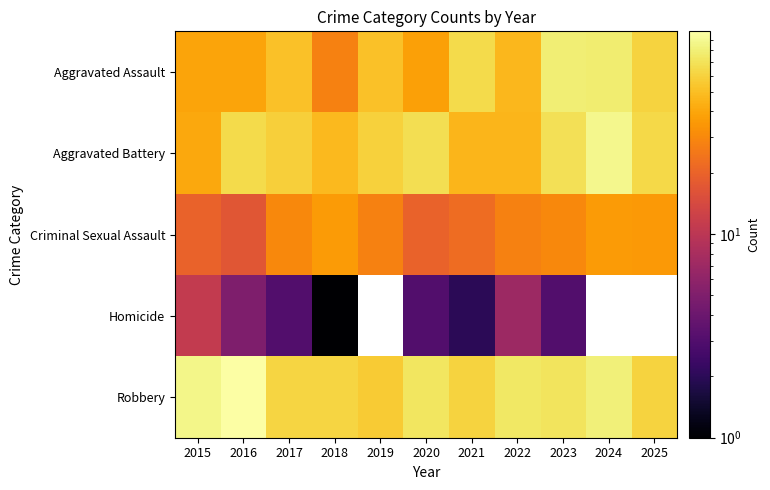

What is the difference between the maximum and minimum values in the Aggravated Assault series?

51.0